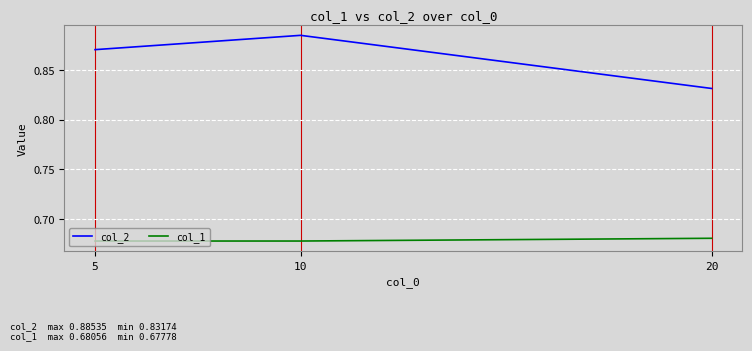

Which category has the highest value in the col_2 series?

10